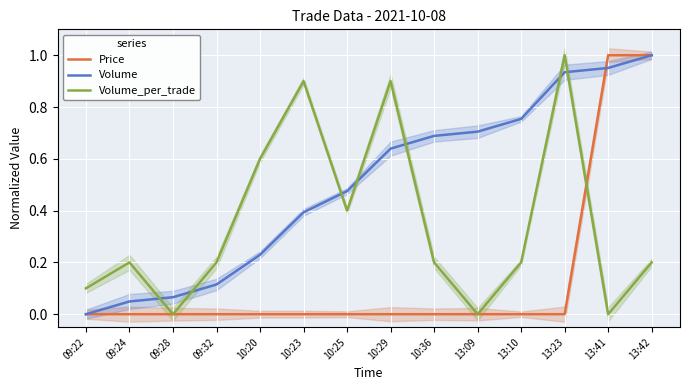

How many values in the Price series exceed 0?

2